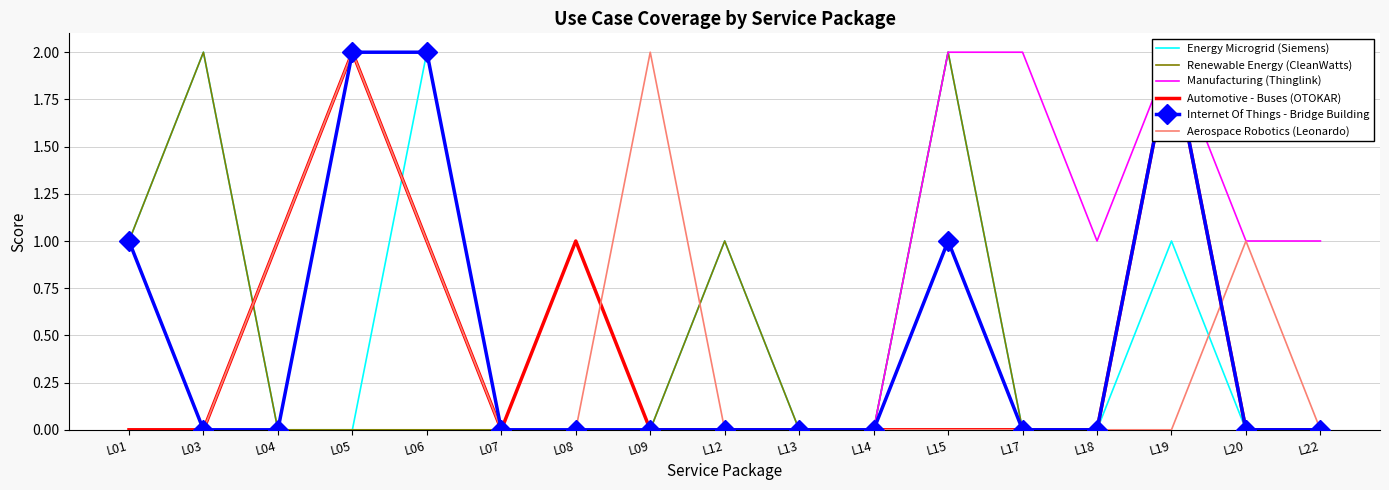

At which category is the sum across all series the highest?

L19